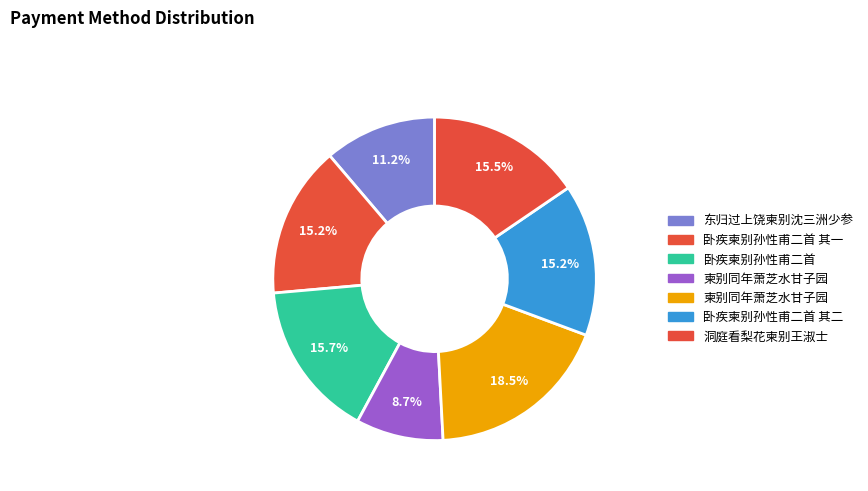

Count the number of slices in the pie.

7